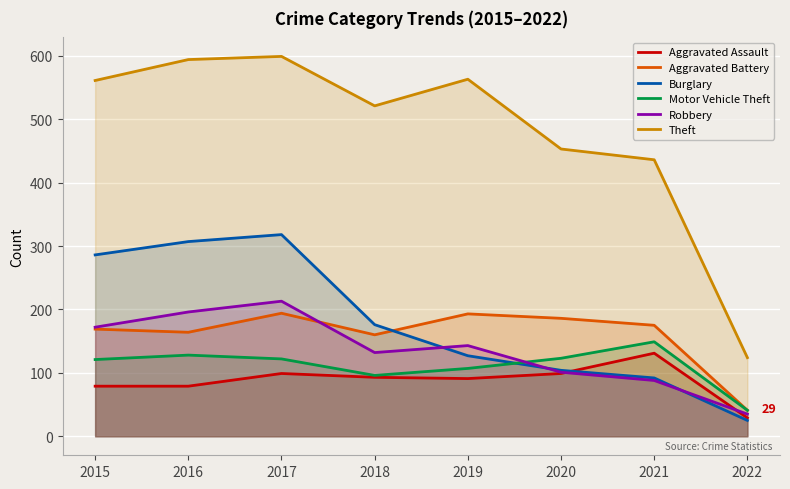

Reading left to right, extract all data points from this chart.

Aggravated Assault: 2015=79	2016=79	2017=99	2018=93	2019=91	2020=99	2021=131	2022=29
Aggravated Battery: 2015=169	2016=164	2017=194	2018=160	2019=193	2020=186	2021=175	2022=41
Burglary: 2015=286	2016=307	2017=318	2018=176	2019=127	2020=104	2021=92	2022=25
Motor Vehicle Theft: 2015=121	2016=128	2017=122	2018=96	2019=107	2020=123	2021=149	2022=41
Robbery: 2015=172	2016=196	2017=213	2018=132	2019=143	2020=101	2021=88	2022=35
Theft: 2015=561	2016=594	2017=599	2018=521	2019=563	2020=453	2021=436	2022=124